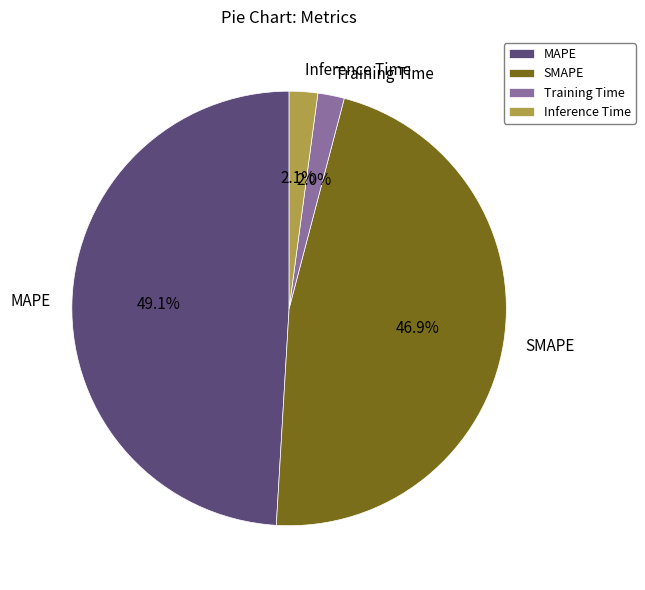

Count the number of slices in the pie.

4